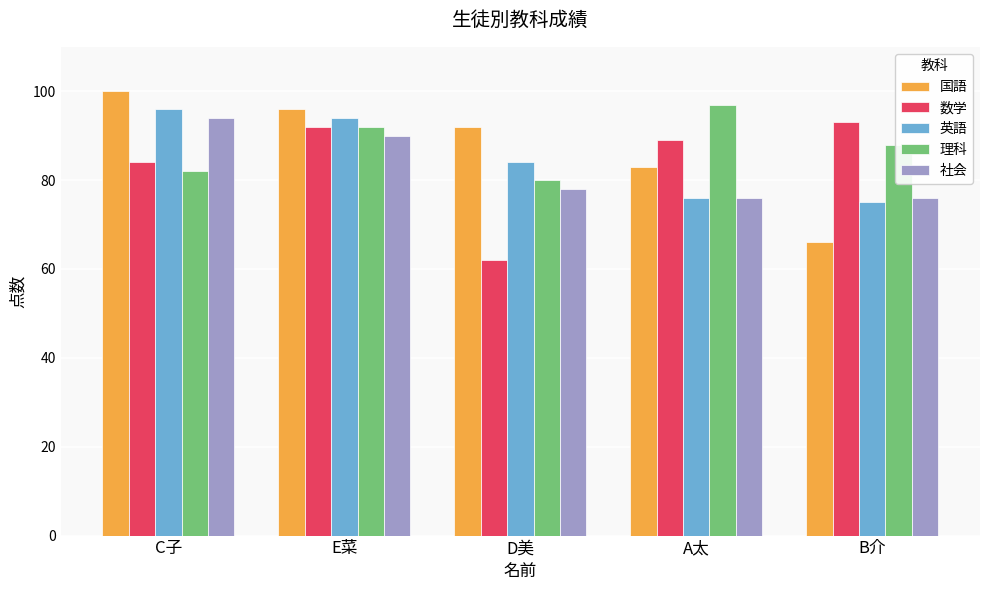

Reading left to right, list all the values displayed in this chart.

国語: C子=100	E菜=96	D美=92	A太=83	B介=66
数学: C子=84	E菜=92	D美=62	A太=89	B介=93
英語: C子=96	E菜=94	D美=84	A太=76	B介=75
理科: C子=82	E菜=92	D美=80	A太=97	B介=88
社会: C子=94	E菜=90	D美=78	A太=76	B介=76